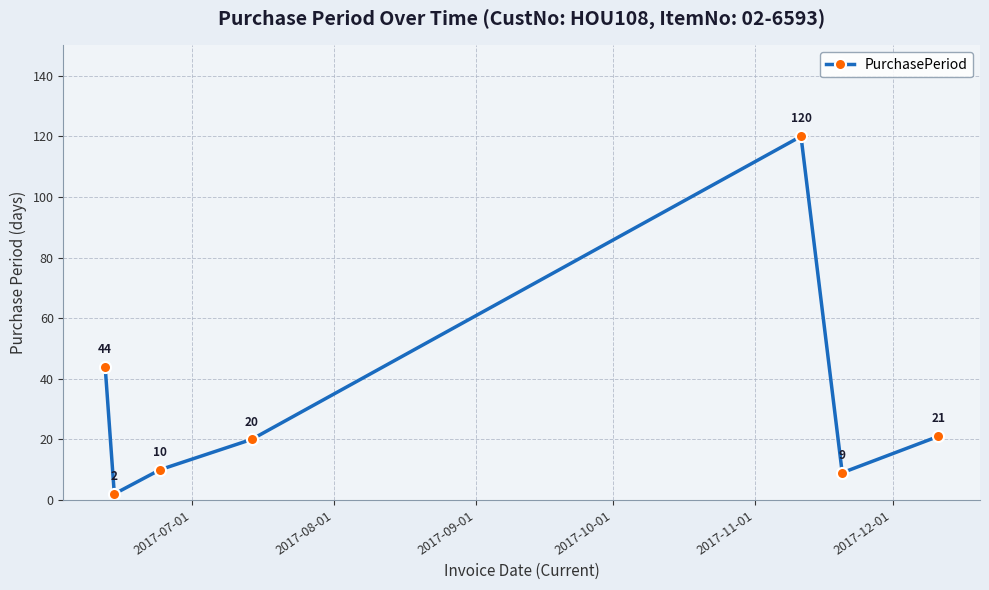

Count the number of data series in this chart.

1